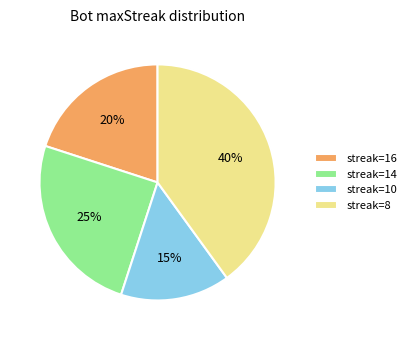

How many segments does this pie chart have?

4